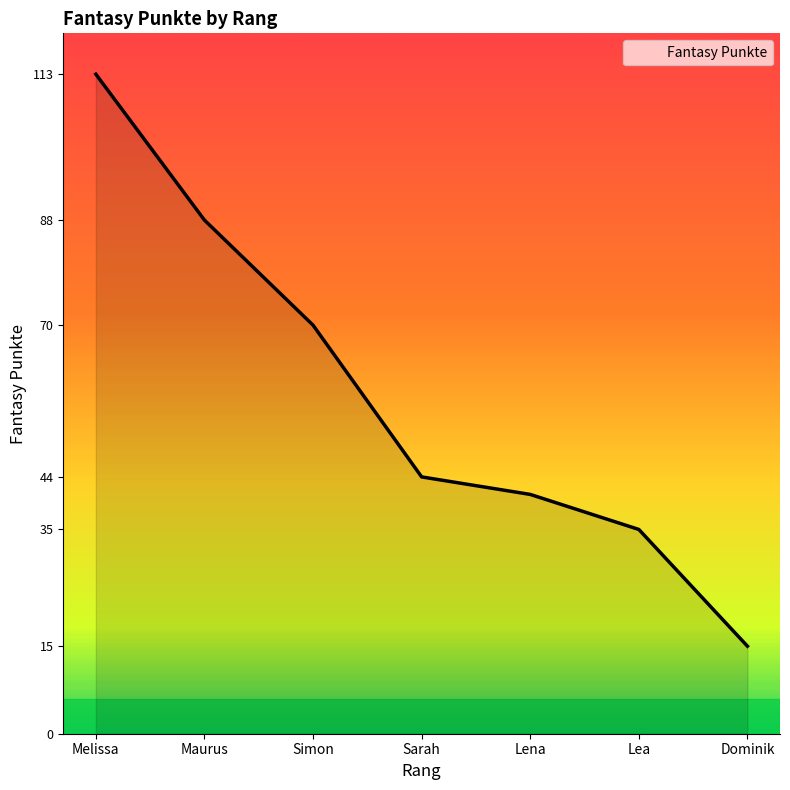

True or false: the data has more than 1 interior local peaks.

False